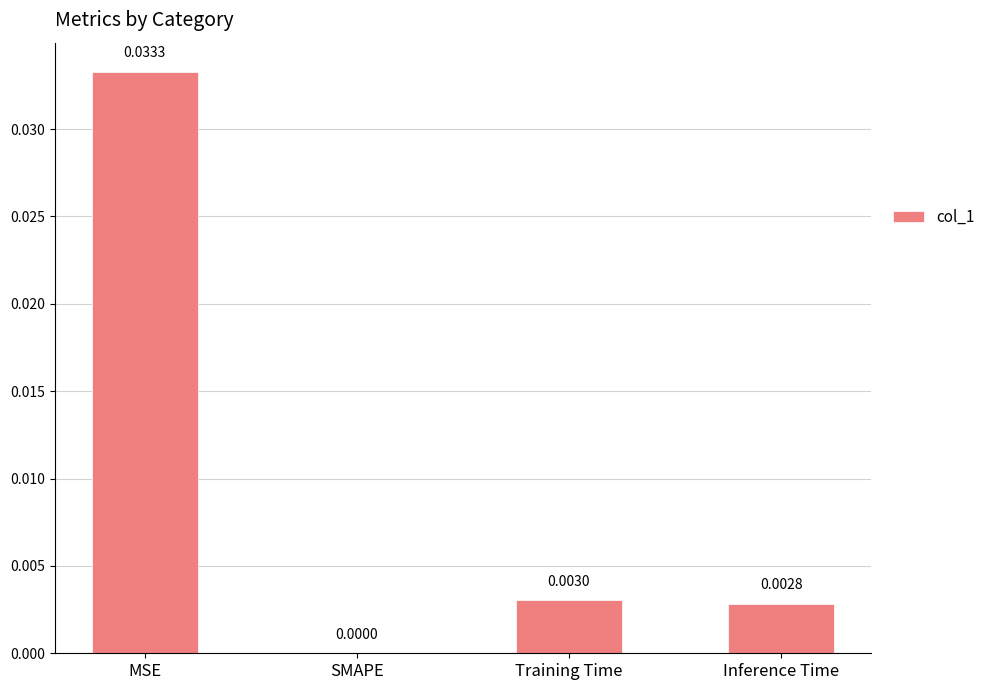

Between SMAPE and MSE, which is larger?

MSE